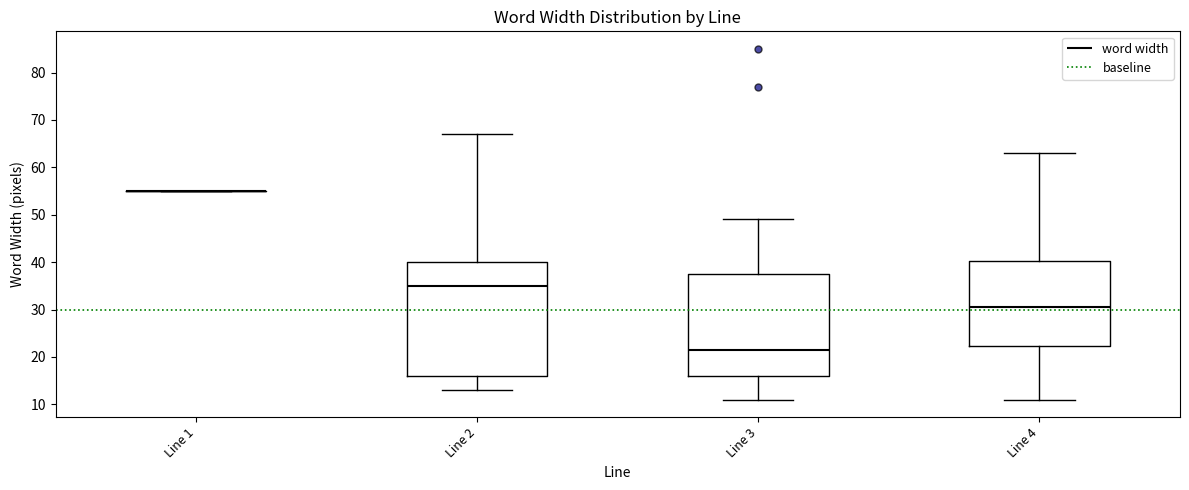

Reading left to right, read every box against the y-axis: the position of its median line, the range the box covers, and the ends of its whiskers. The values are not printed on the chart, so give them approximately, as read against the axis.

Line 1: box collapsed to a line at 55, whiskers 55 to 55
Line 2: median 35, box 16 to 40, whiskers 13 to 67
Line 3: median 22, box 16 to 38, whiskers 11 to 49
Line 4: median 31, box 22 to 40, whiskers 11 to 63